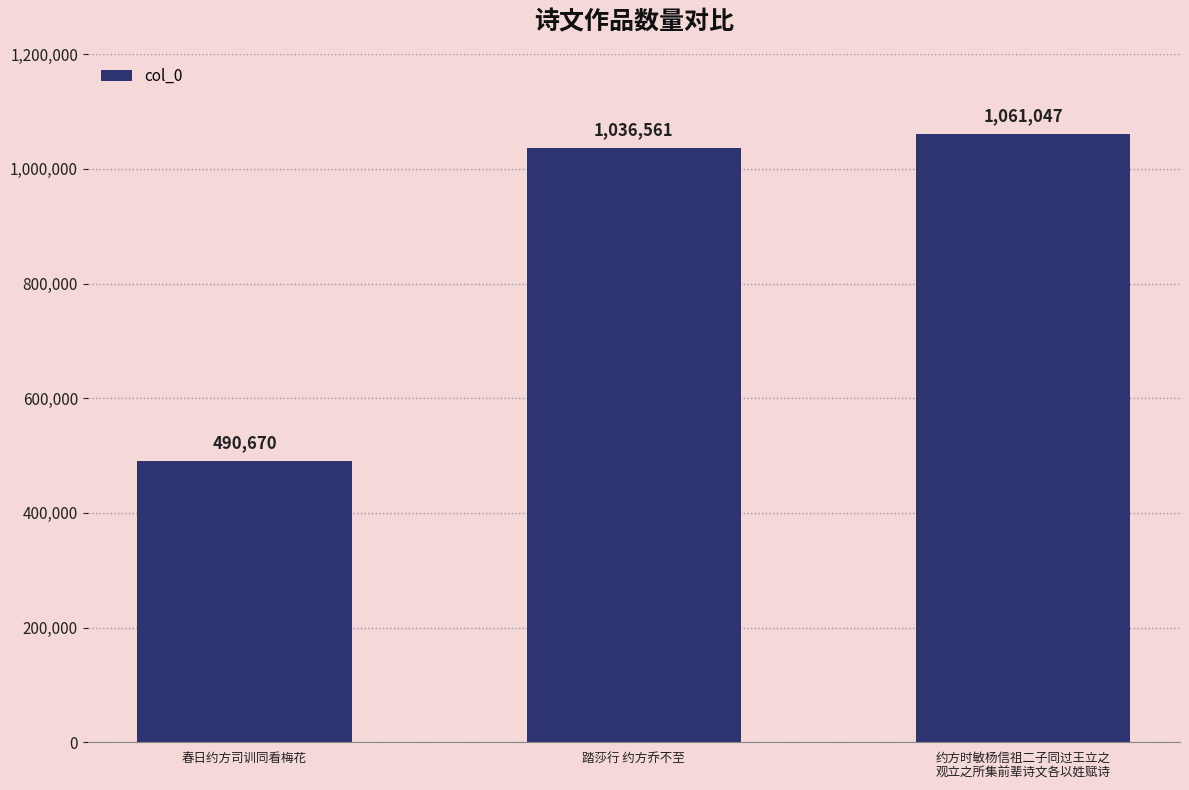

Rank the categories by value from lowest to highest.

春日约方司训同看梅花, 踏莎行 约方乔不至, 约方时敏杨信祖二子同过王立之
观立之所集前辈诗文各以姓赋诗